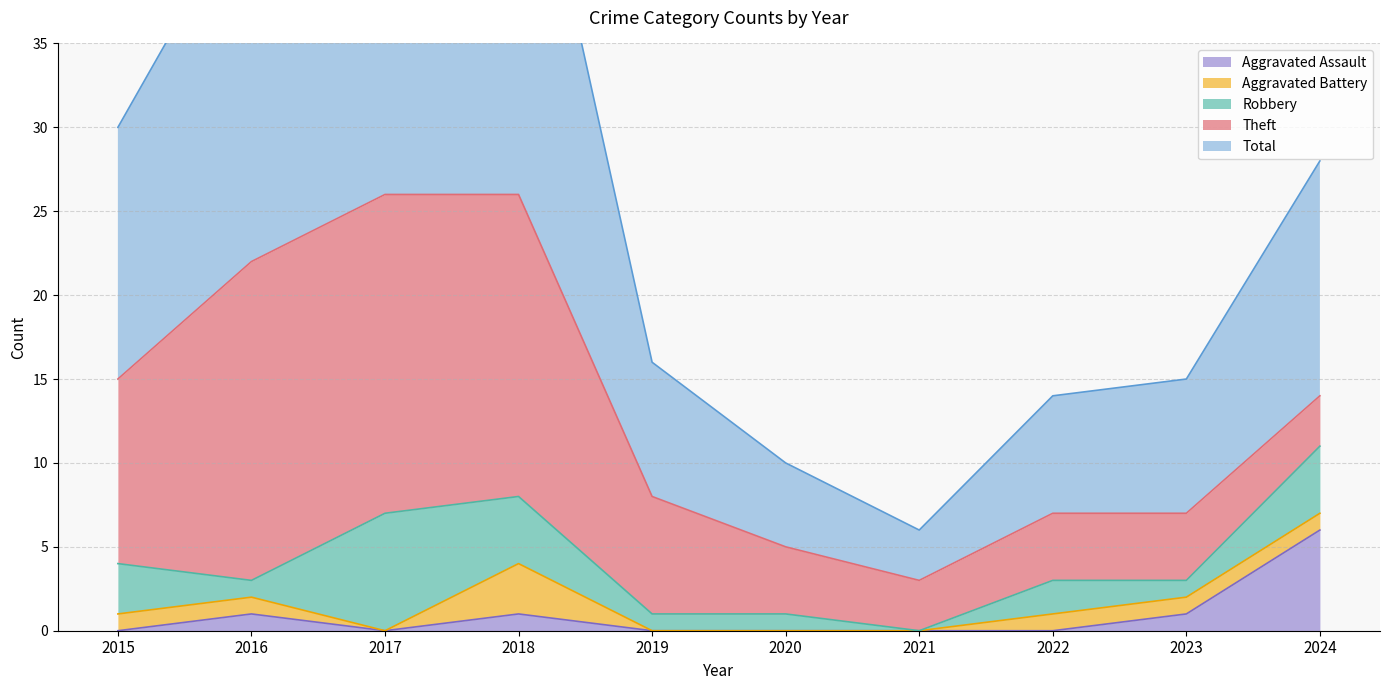

At which category does Theft reach its first local valley?

2021